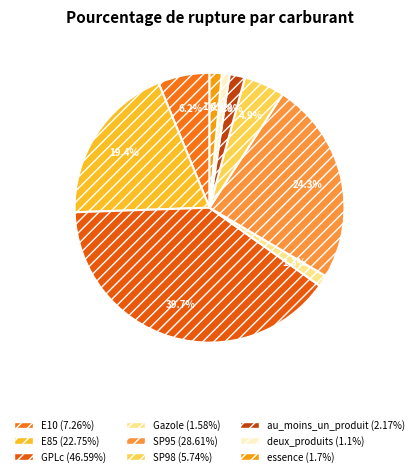

Which category has the biggest portion of the pie?

GPLc